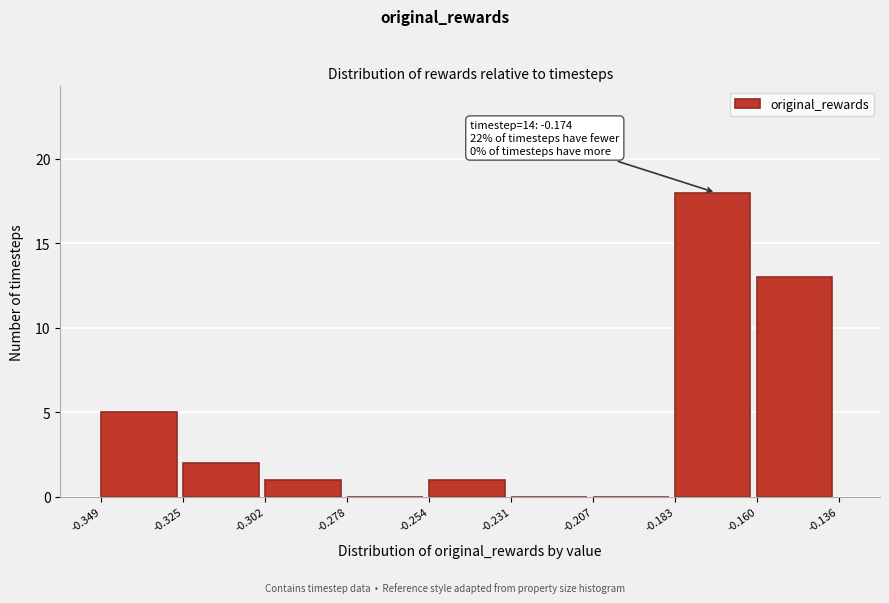

Which range on the x-axis has the tallest bar?

-0.183 to -0.160